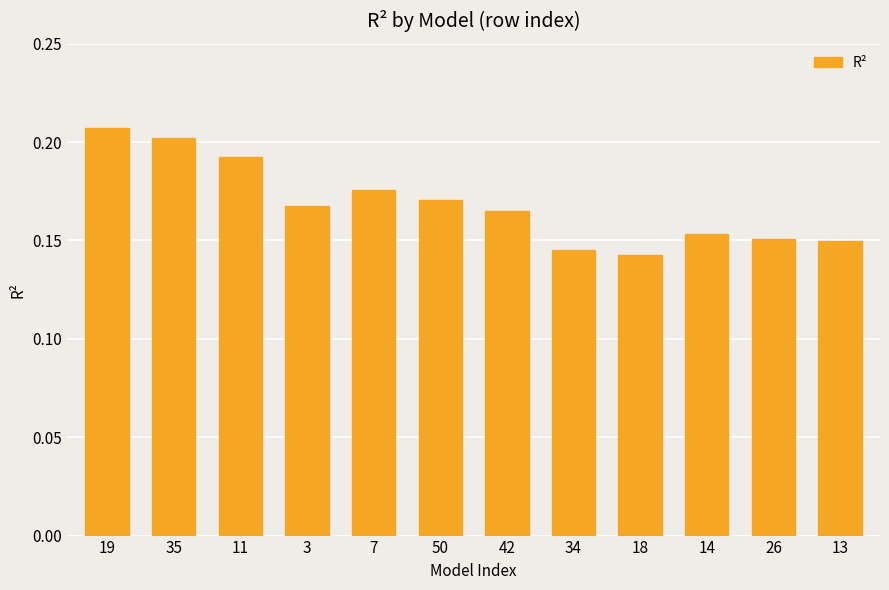

What is the label of the 3rd bar from the right?

14